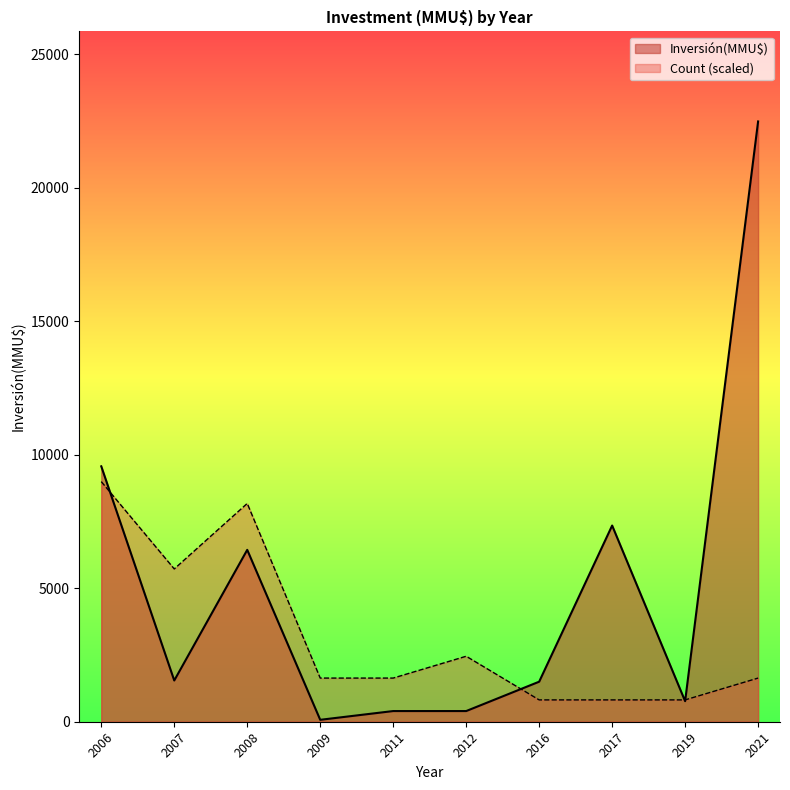

Is the value of Inversión(MMU$) at 2006 greater than the value of Count at 2009?

Yes